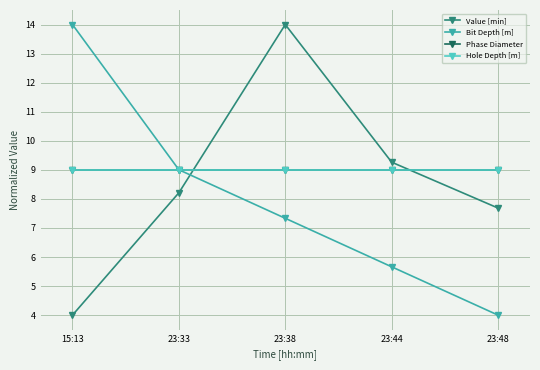

Does the chart have visible grid lines?

Yes